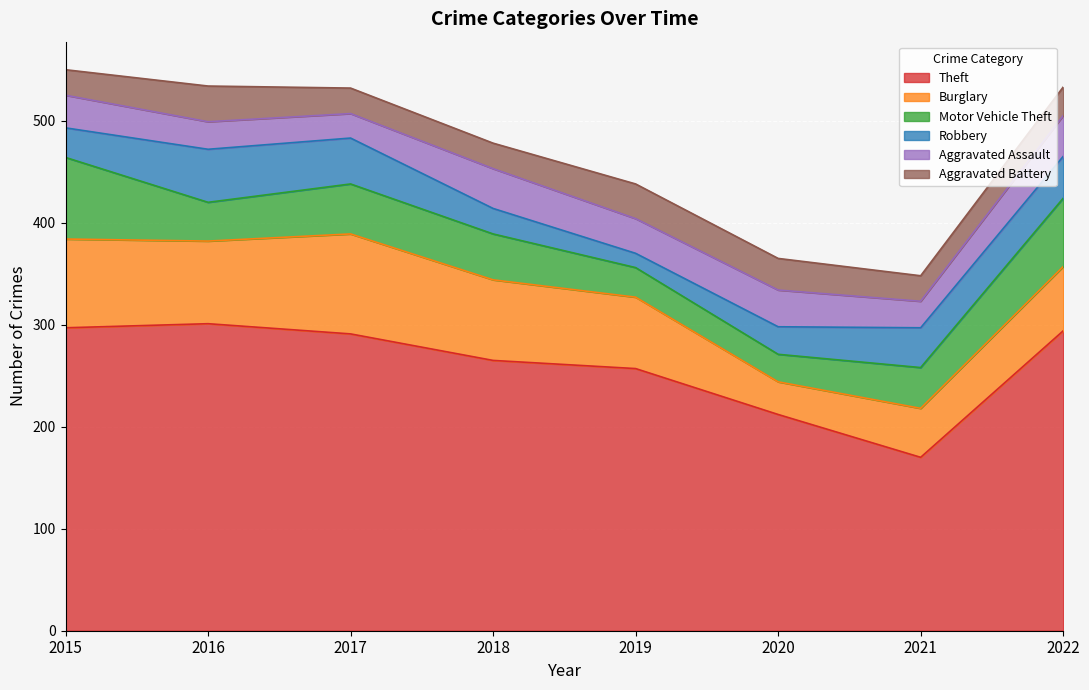

Which series has the largest range (max minus min)?

Theft